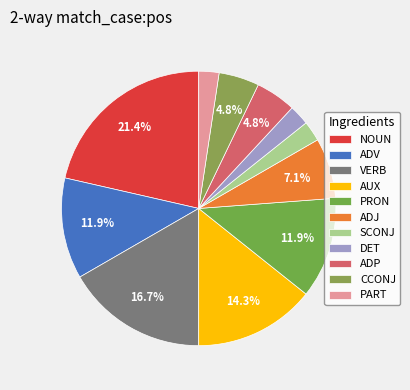

To the nearest percent, what is the average slice percentage?

9%